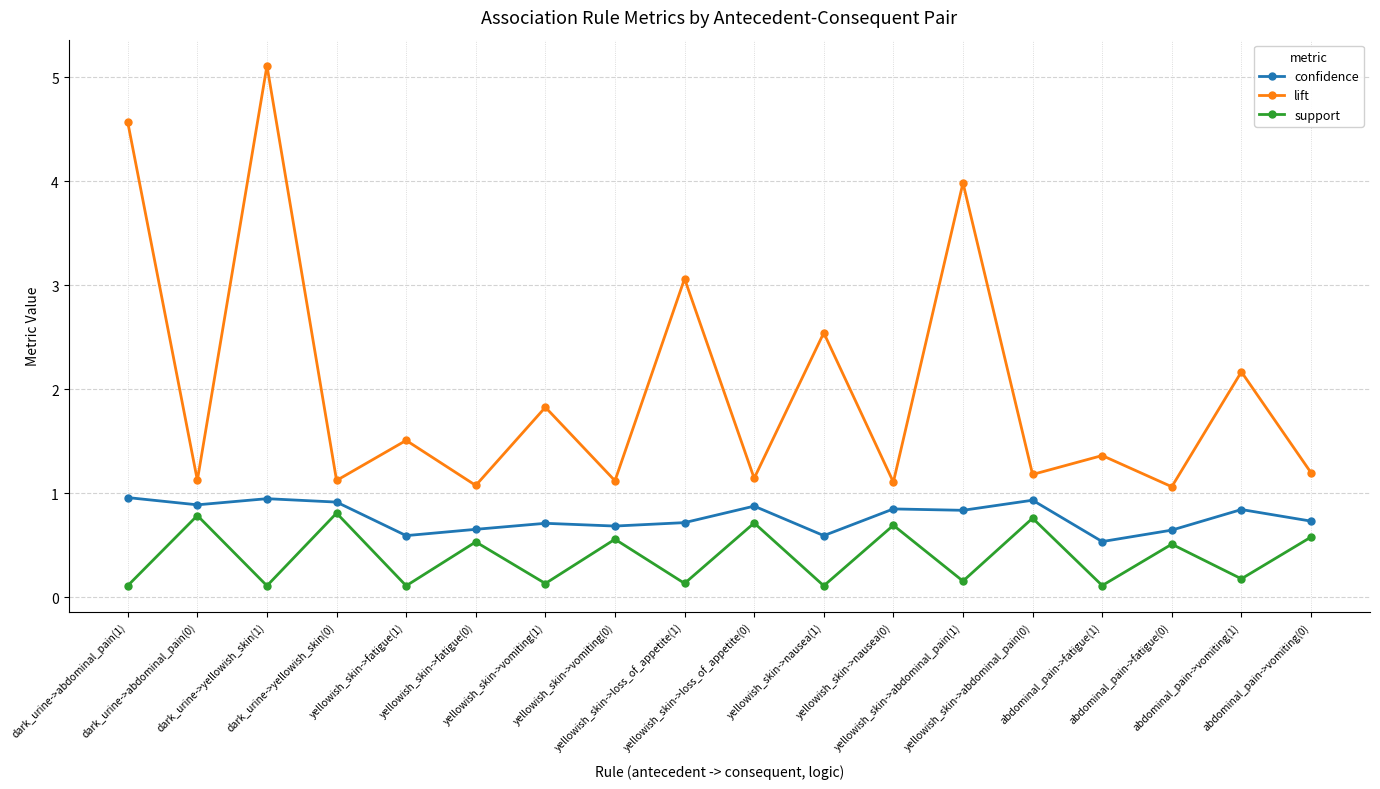

True or false: confidence has more than 0 interior local peaks.

True